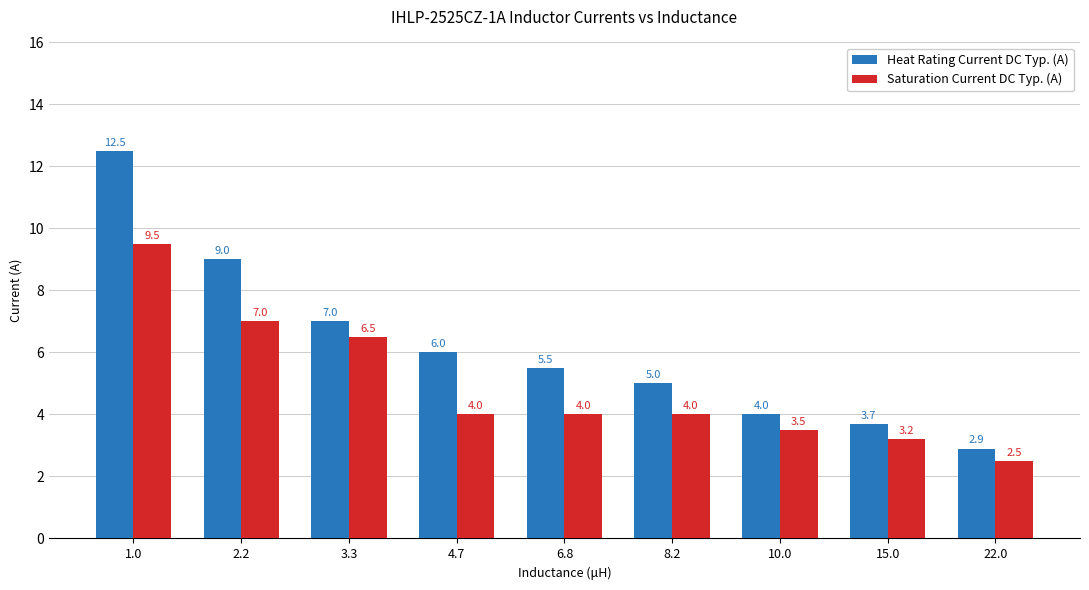

How many values in the Saturation Current DC Typ. (A) series are below 4?

3